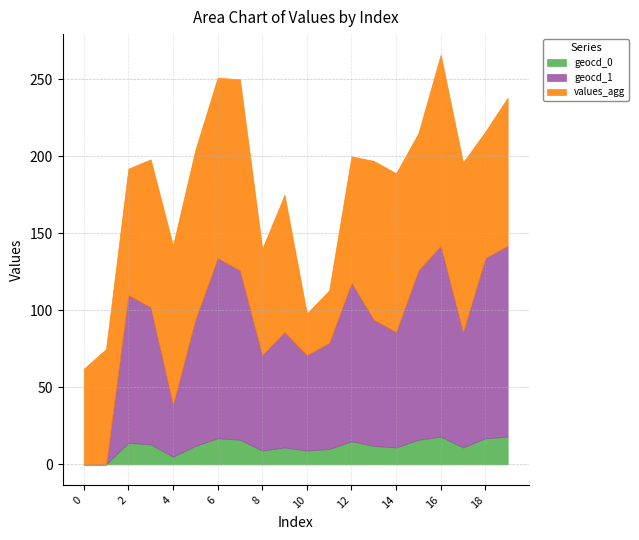

Where is the first local minimum for values_agg?

8